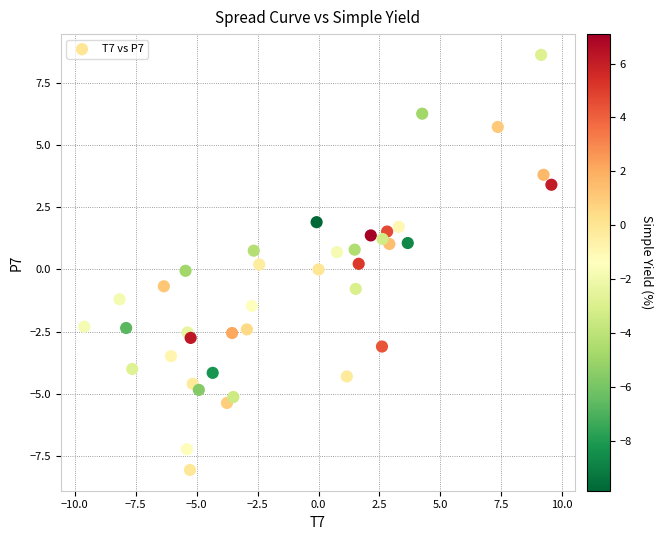

What is the range of Y values (max minus min)?

16.7